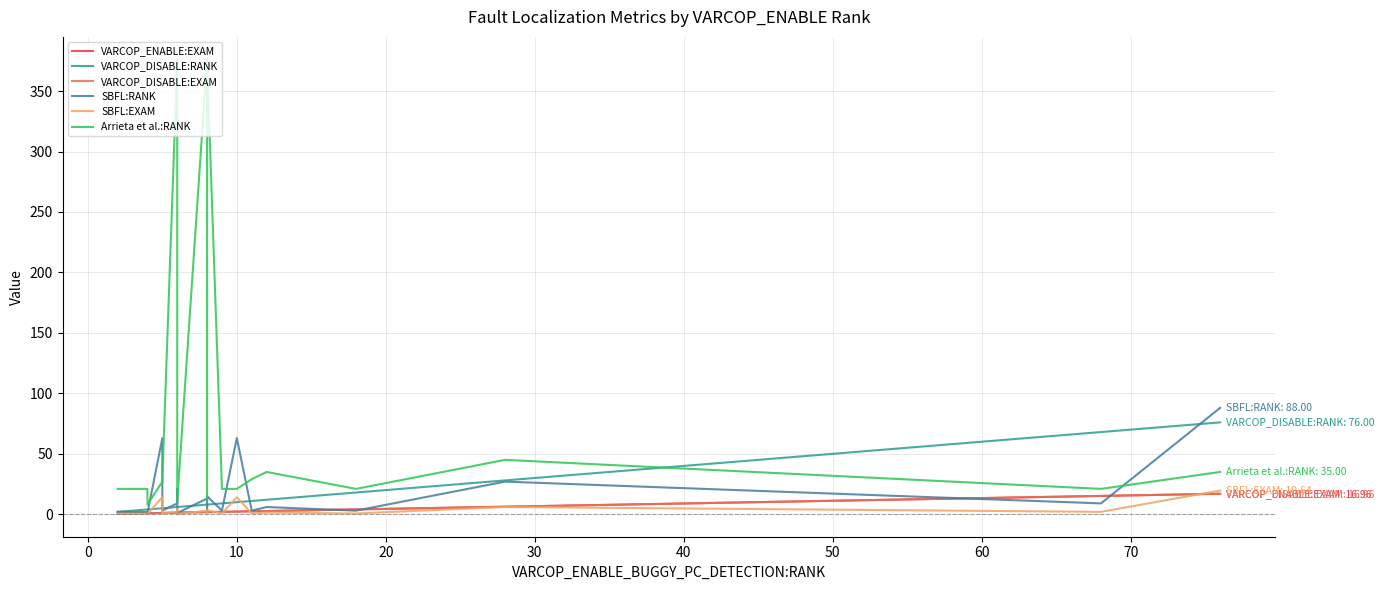

Is this an area chart (filled region under the line)?

No